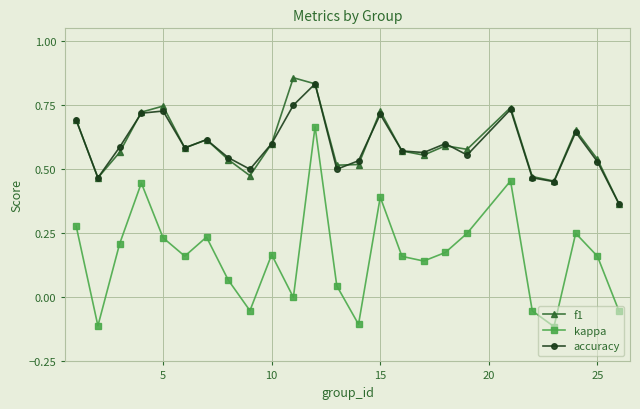

True or false: kappa and accuracy intersect in this chart.

False